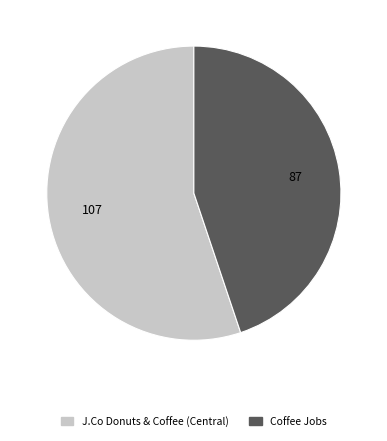

What is the ratio of the value at J.Co Donuts & Coffee (Central) to the value at Coffee Jobs?

1.2